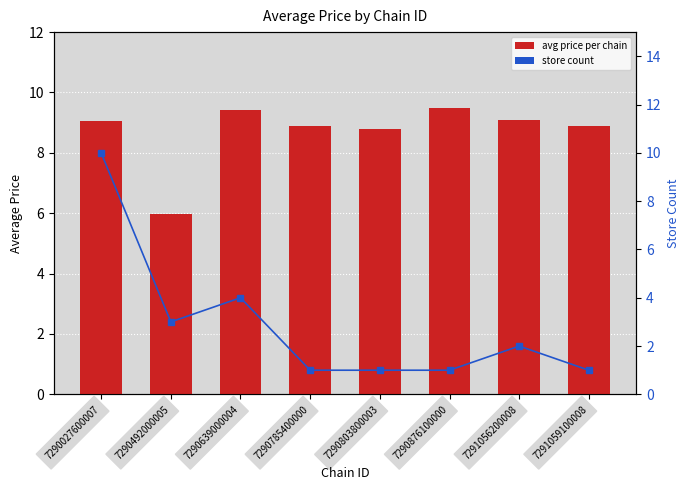

What is the highest value of the avg price per chain series?

9.5